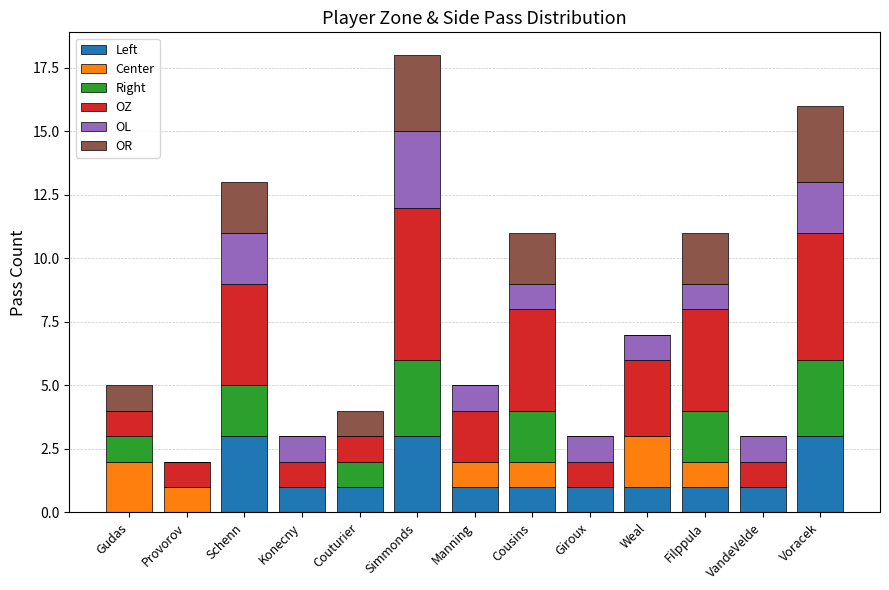

What is the total value across all series at Couturier?

4